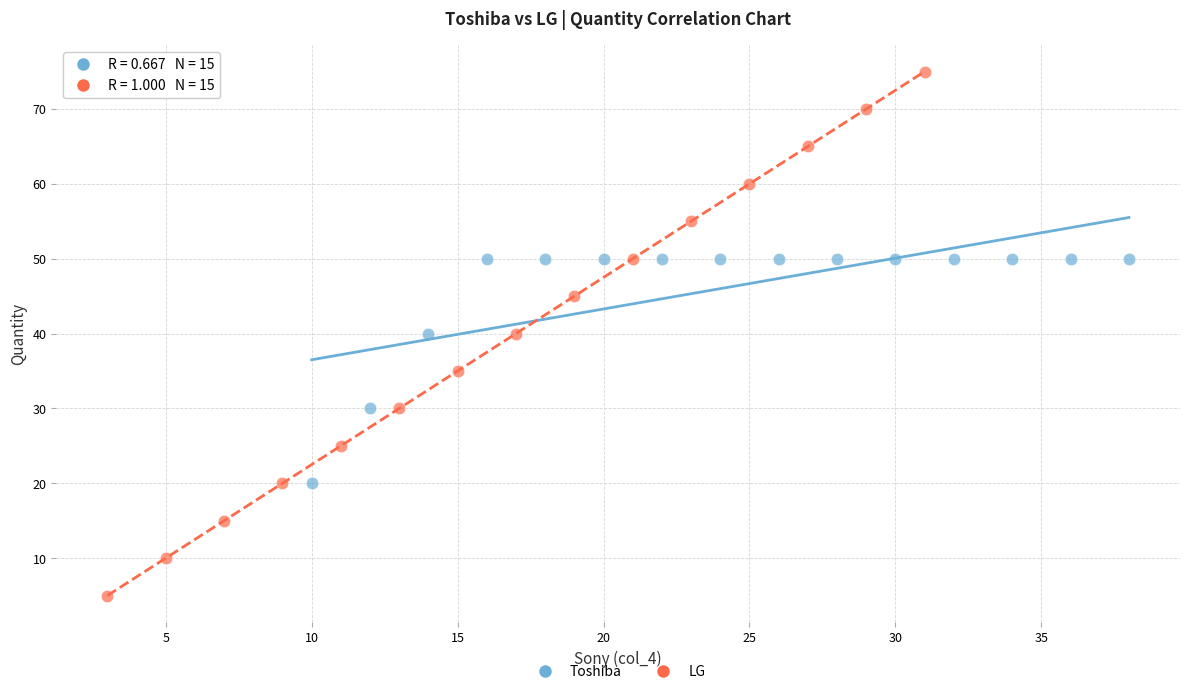

Which series contains the lowest Y value?

LG